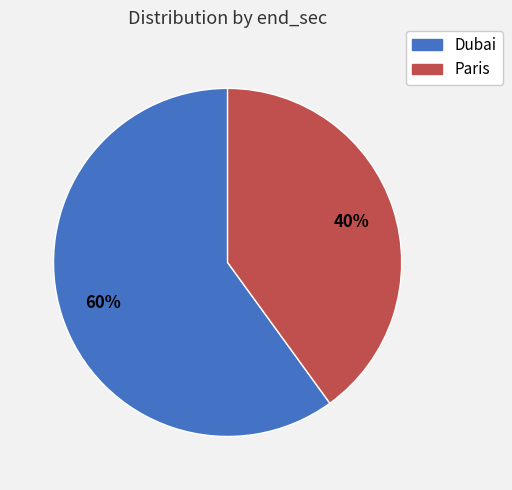

Is it true that Paris is 46% of the pie?

False